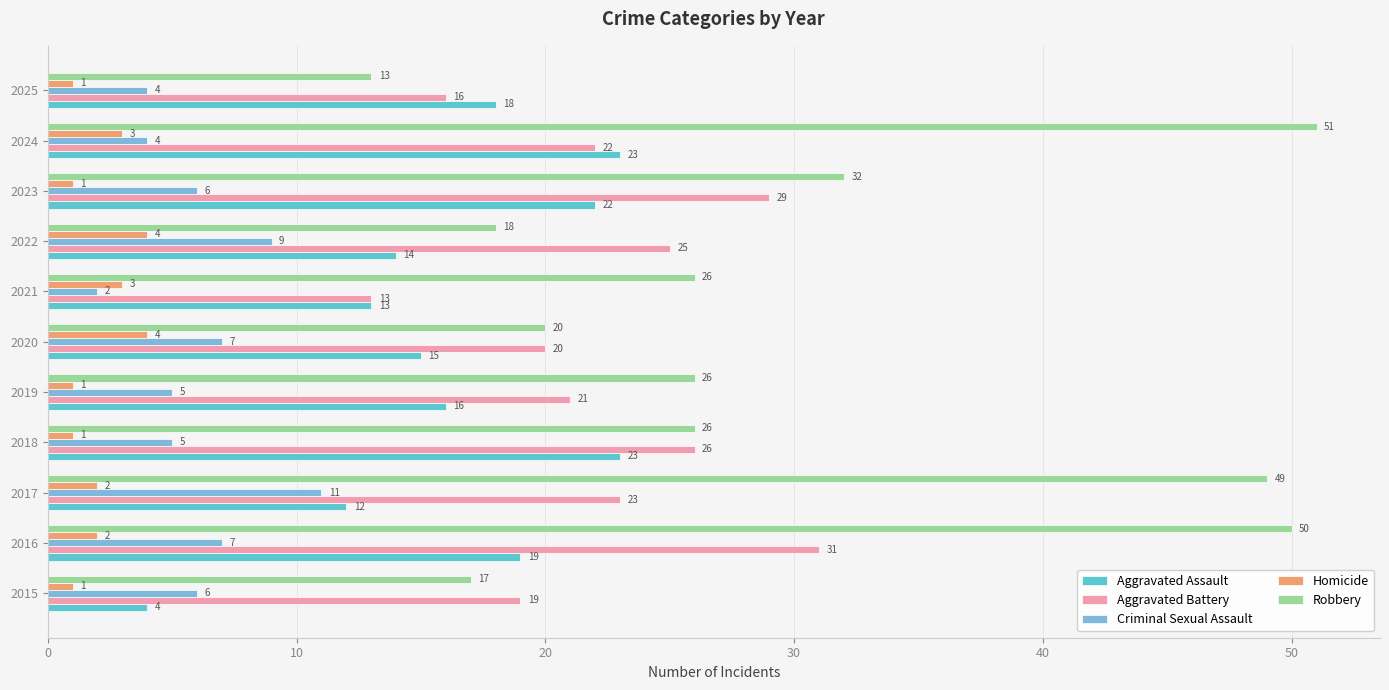

What is the label of the 6th bar from the right?

50